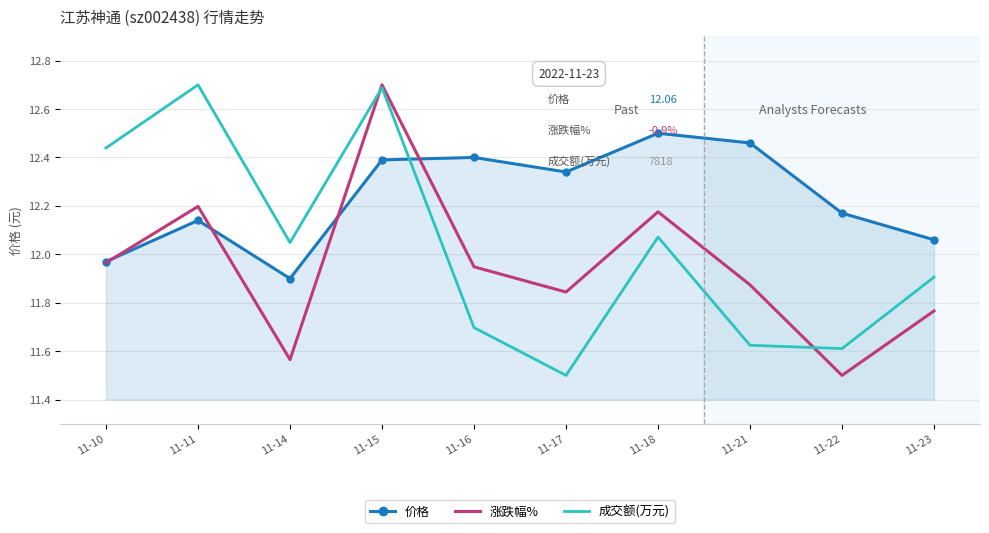

At which label does 价格 first exceed 12?

11-11